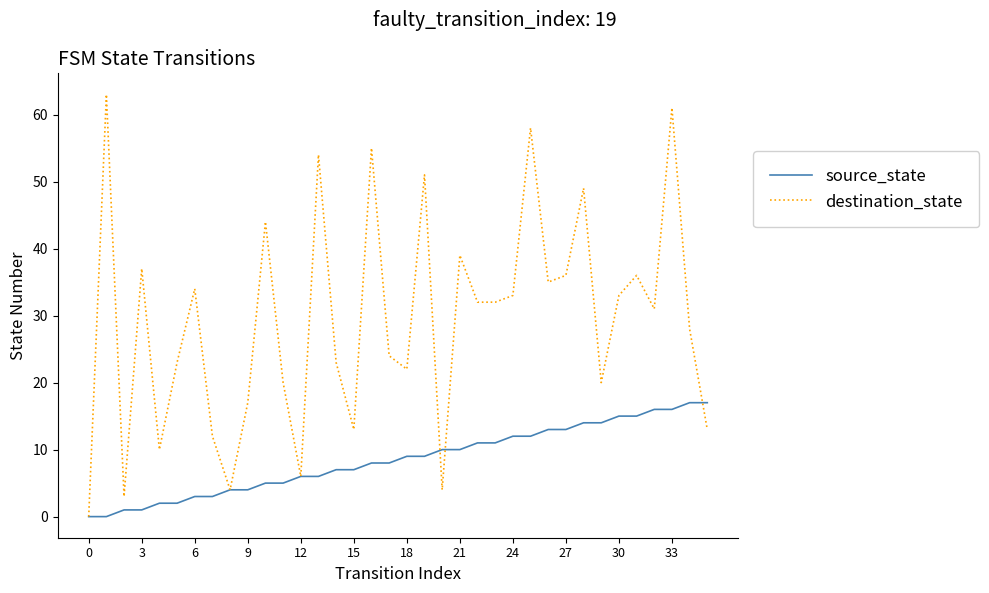

What is the highest value of the source_state series?

17